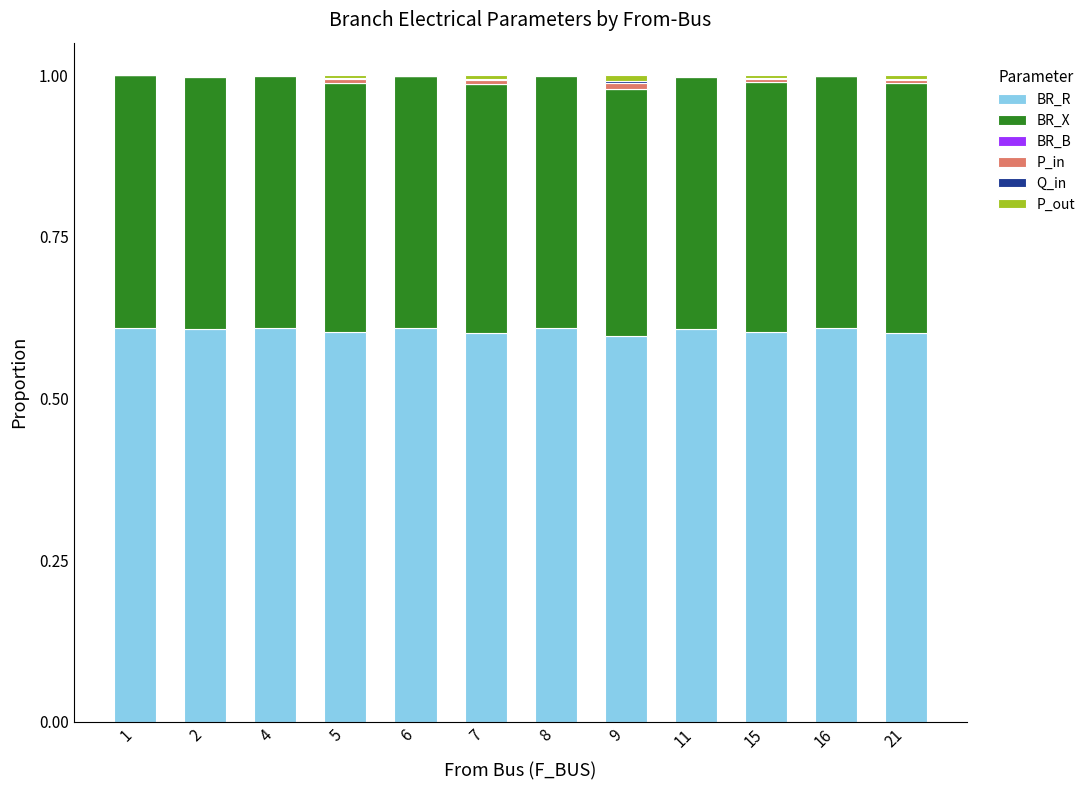

The BR_R series shows 1.0 at 21. True or false?

False